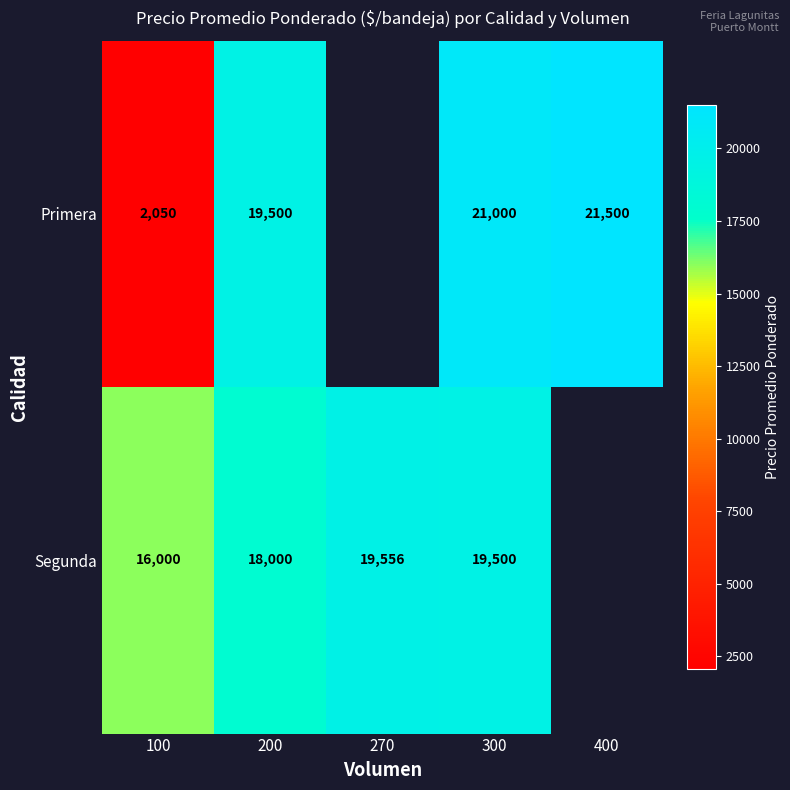

At which category is the sum across all series the highest?

300